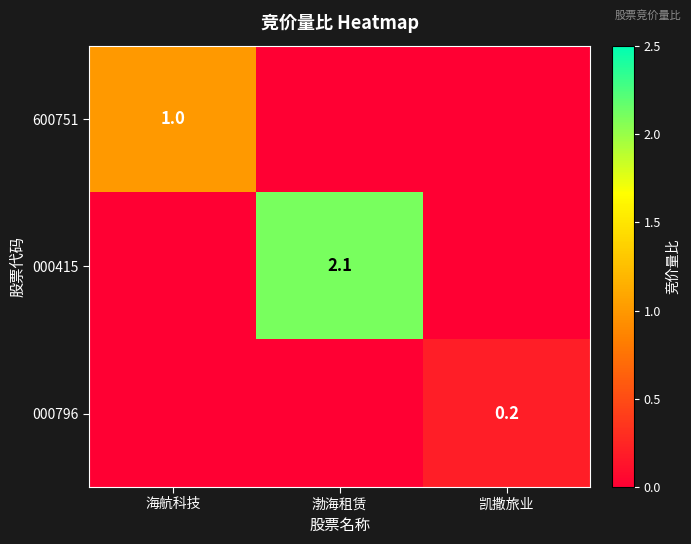

What is the total value across all series at 凯撒旅业?

0.2